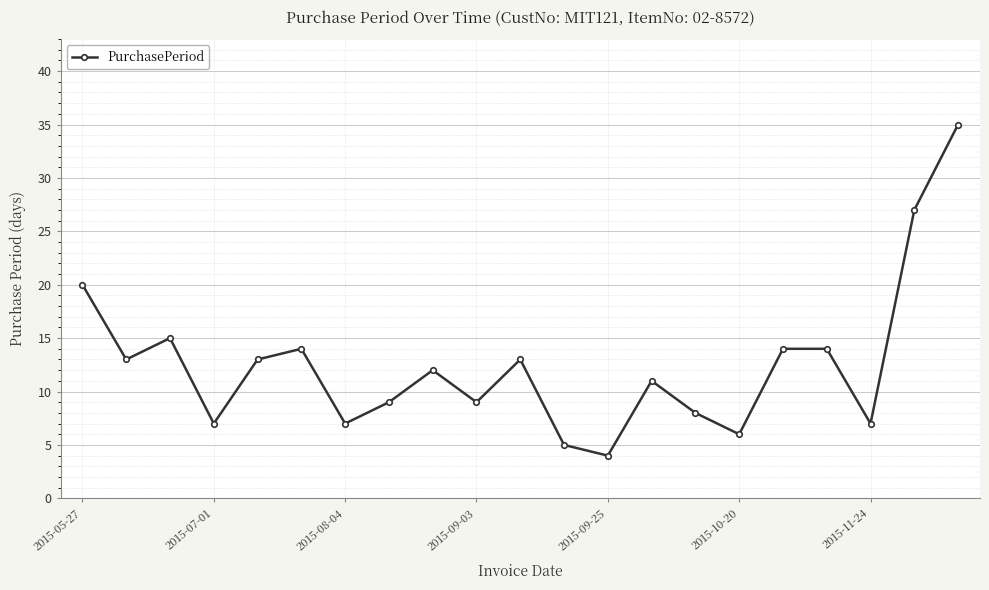

What is the sum of all values?

263